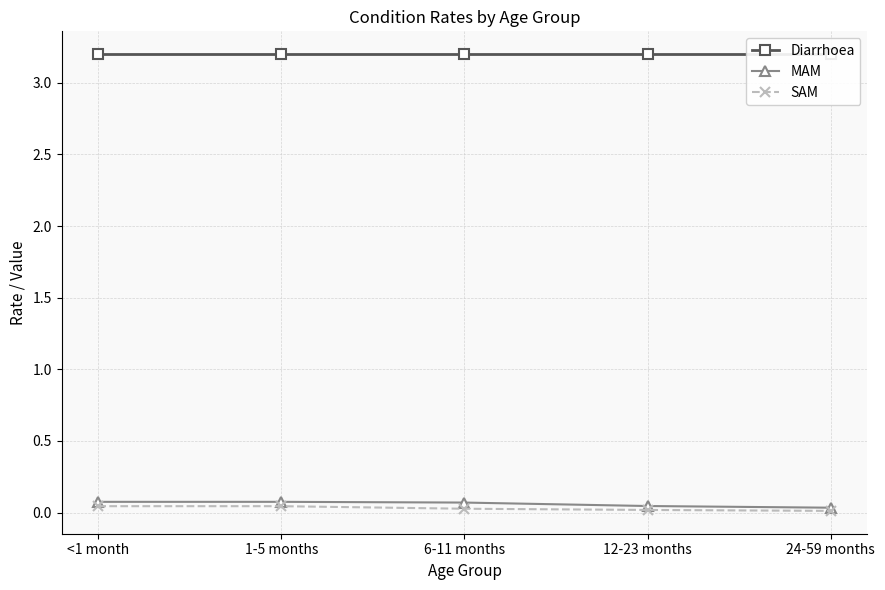

List the series in order of their peak value, highest first.

Diarrhoea, MAM, SAM